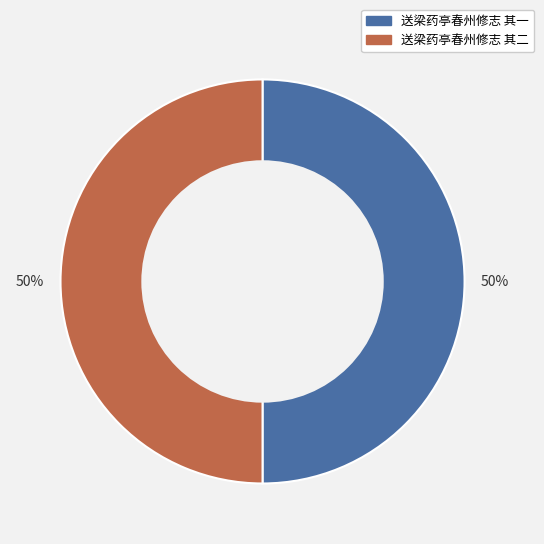

To the nearest percent, what is the average slice percentage?

50%